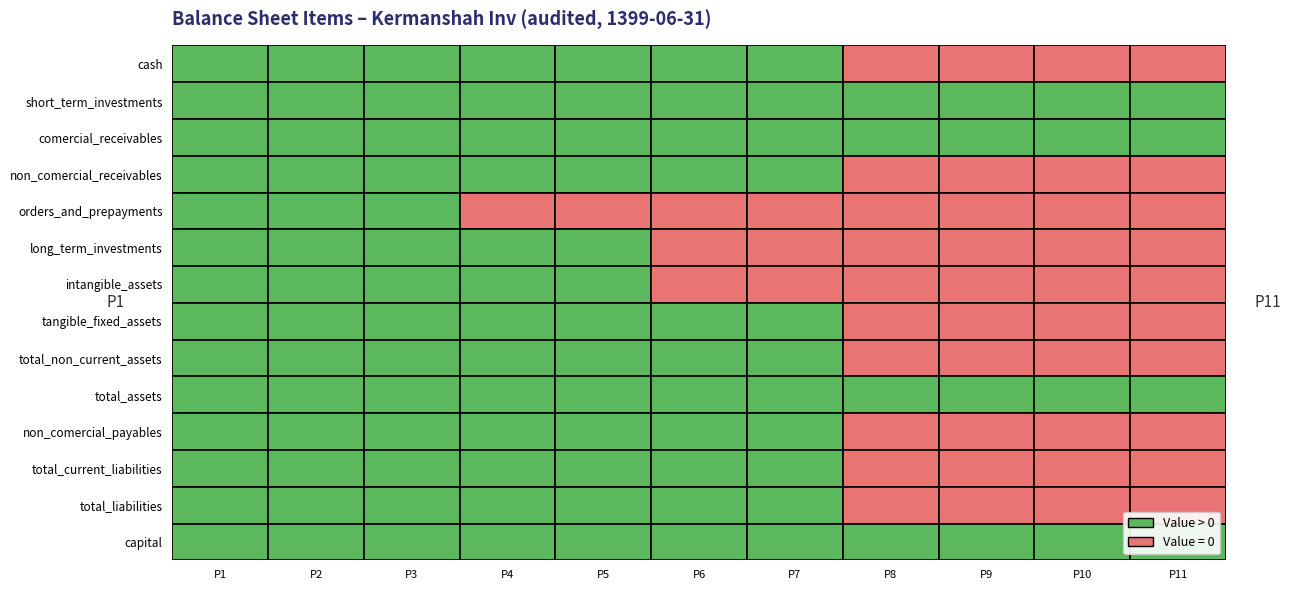

List the series in order of their peak value, lowest first.

orders_and_prepayments, long_term_investments, intangible_assets, cash, non_comercial_payables, total_current_liabilities, total_liabilities, non_comercial_receivables, tangible_fixed_assets, total_non_current_assets, comercial_receivables, capital, short_term_investments, total_assets